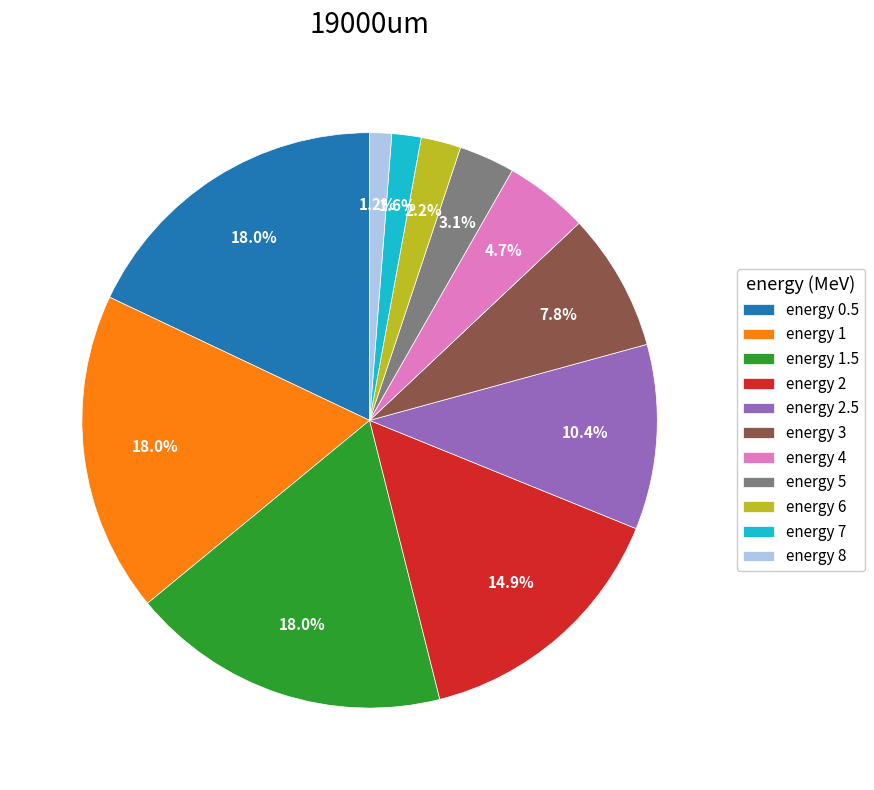

Does any single category account for the majority?

No